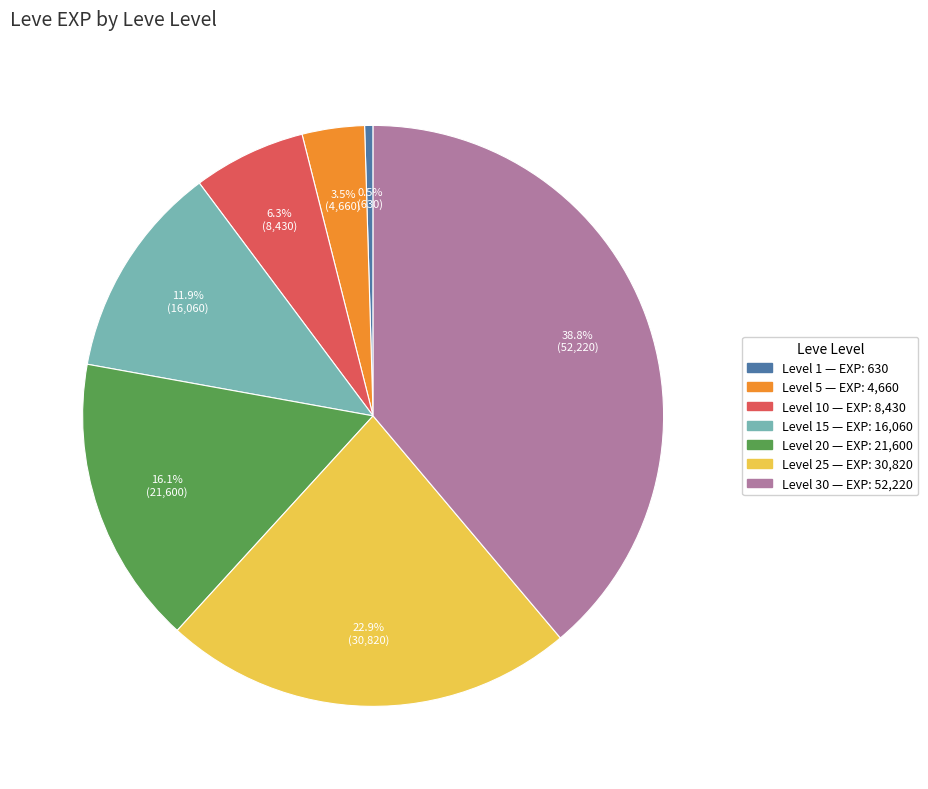

Is there any slice that represents more than half of the pie?

No